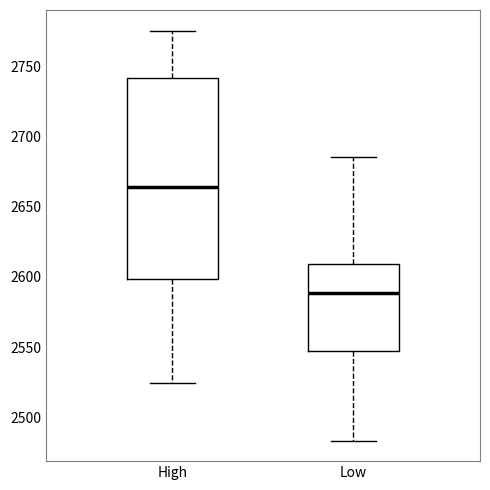

Reading left to right, read every box against the y-axis: the position of its median line, the range the box covers, and the ends of its whiskers. The values are not printed on the chart, so give them approximately, as read against the axis.

High: median 2665, box 2600 to 2740, whiskers 2525 to 2775
Low: median 2590, box 2545 to 2610, whiskers 2485 to 2685